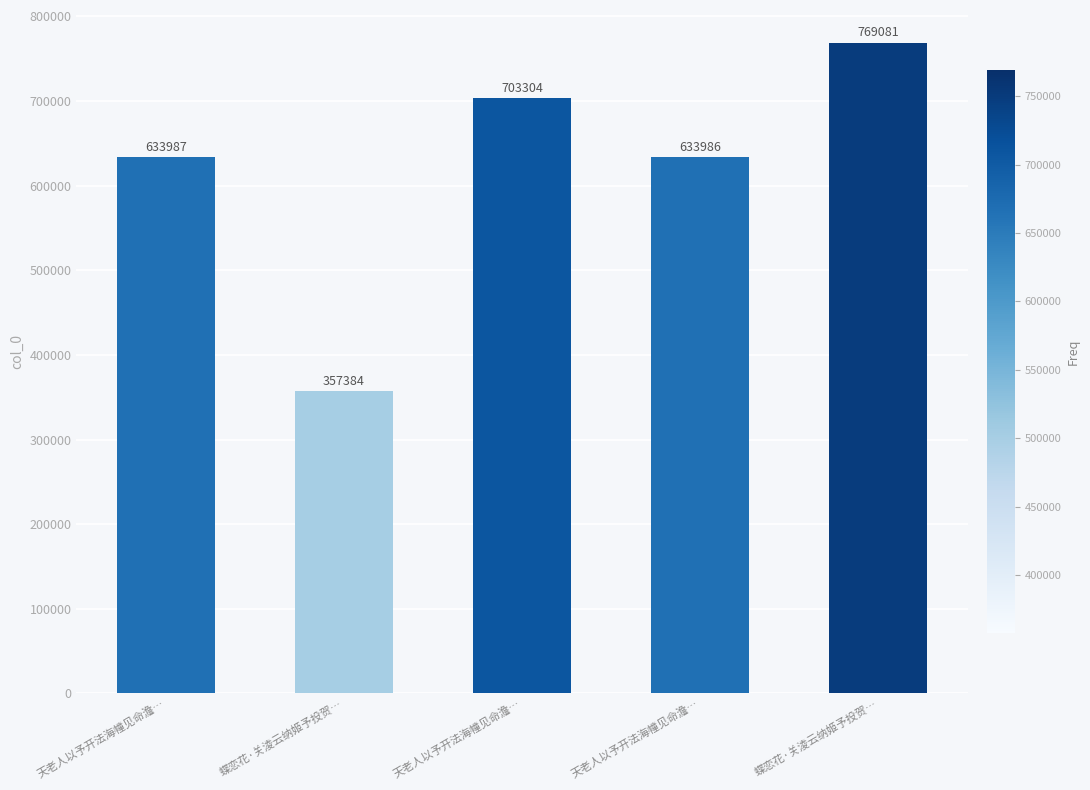

What is the label of the 4th bar from the right?

蝶恋花·关淩云纳姬予投贺…